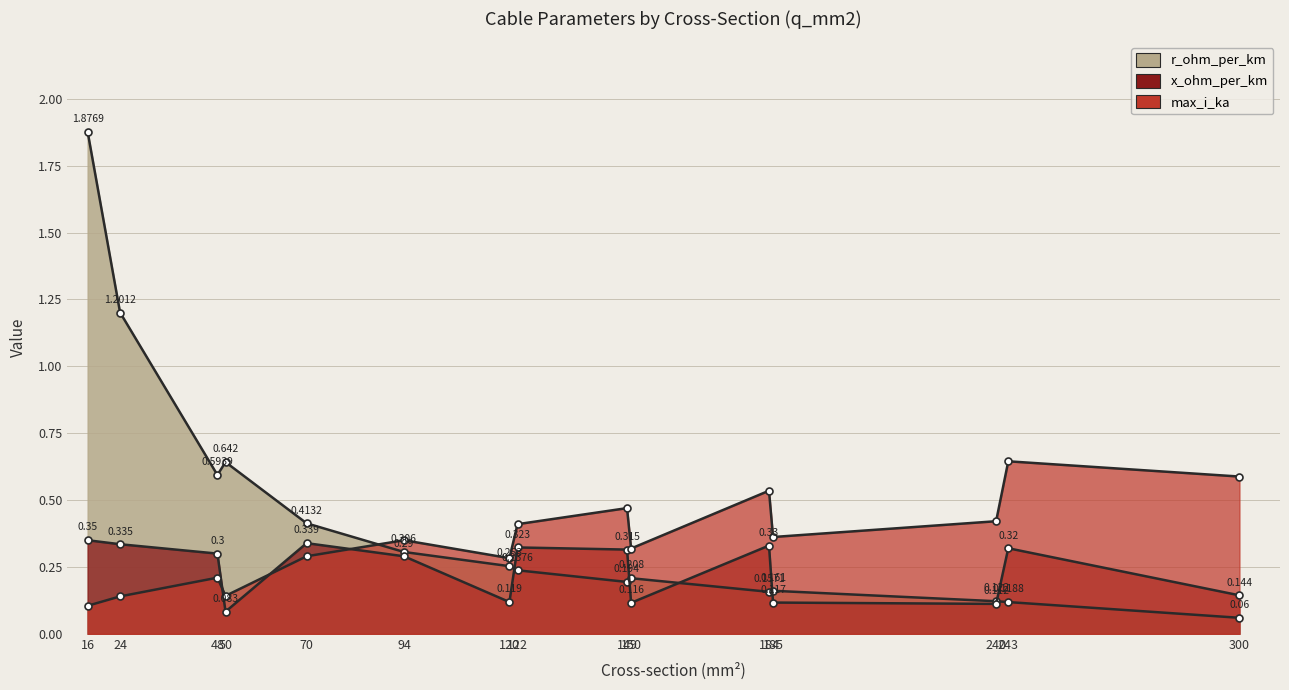

Rank the series by their maximum value, from highest to lowest.

r_ohm_per_km, max_i_ka, x_ohm_per_km